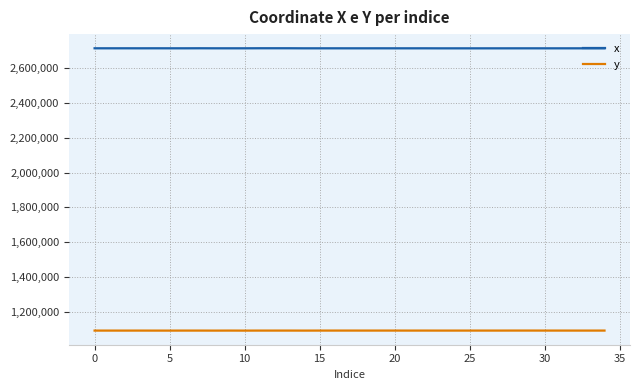

Between 11 and 20, which is larger?

11